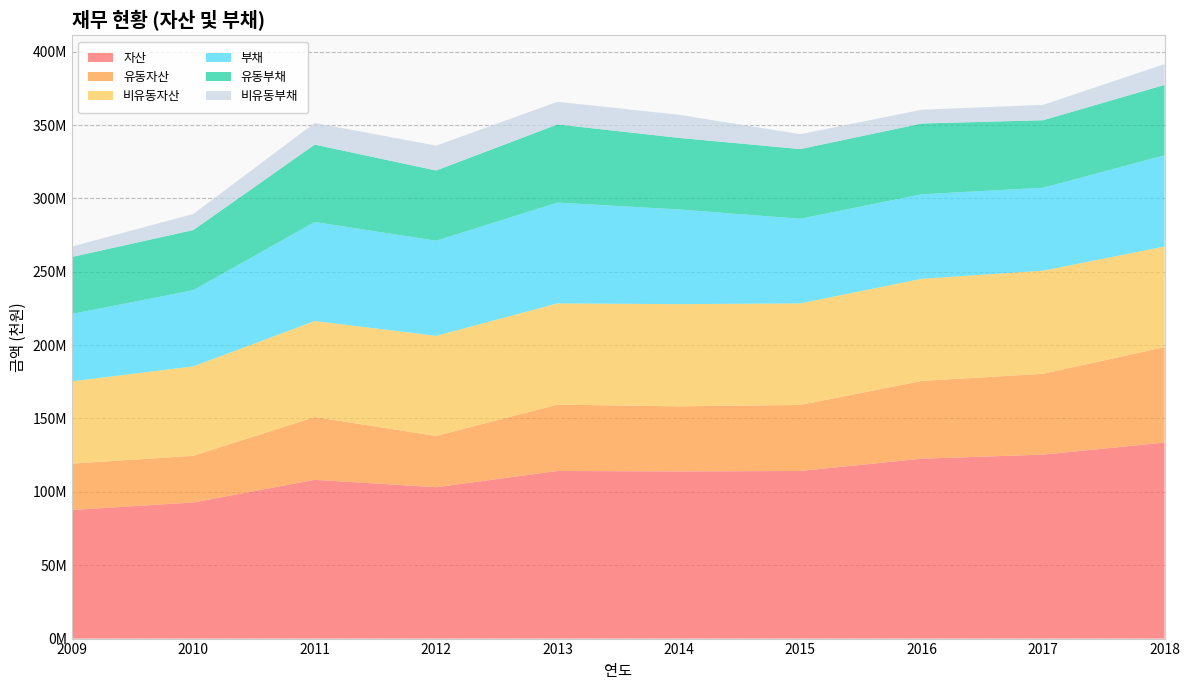

Reading left to right, extract all data points from this chart.

자산: 2009=87668633	2010=92767311	2011=108216597	2012=103165018	2013=114234080	2014=113958304	2015=114238771	2016=122608820	2017=125374530	2018=133607586
유동자산: 2009=31579172	2010=31818487	2011=42798024	2012=34924440	2013=45234343	2014=44340095	2015=45012293	2016=52984493	2017=55088668	2018=65064654
비유동자산: 2009=56089460	2010=60948824	2011=65418573	2012=68240578	2013=68999738	2014=69618209	2015=69226478	2016=69624327	2017=70285862	2018=68542932
부채: 2009=45928089	2010=51926704	2011=67503252	2012=64814694	2013=68684535	2014=64549852	2015=57647705	2016=57613159	2017=56505128	2018=62163524
유동부채: 2009=38804372	2010=40961614	2011=52717973	2012=47861408	2013=53251428	2014=48778400	2015=47484467	2016=48205780	2017=46021317	2018=47952988
비유동부채: 2009=7123717	2010=10965090	2011=14785278	2012=16953285	2013=15433107	2014=15771452	2015=10163238	2016=9407379	2017=10483810	2018=14210536